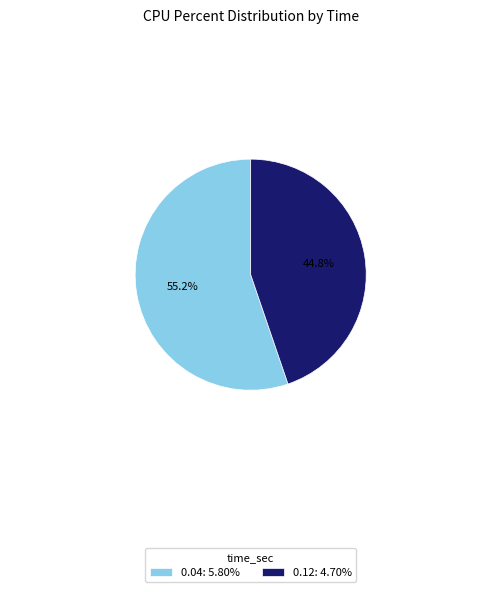

To the nearest percent, what is the difference between the largest and smallest slice percentages?

10%